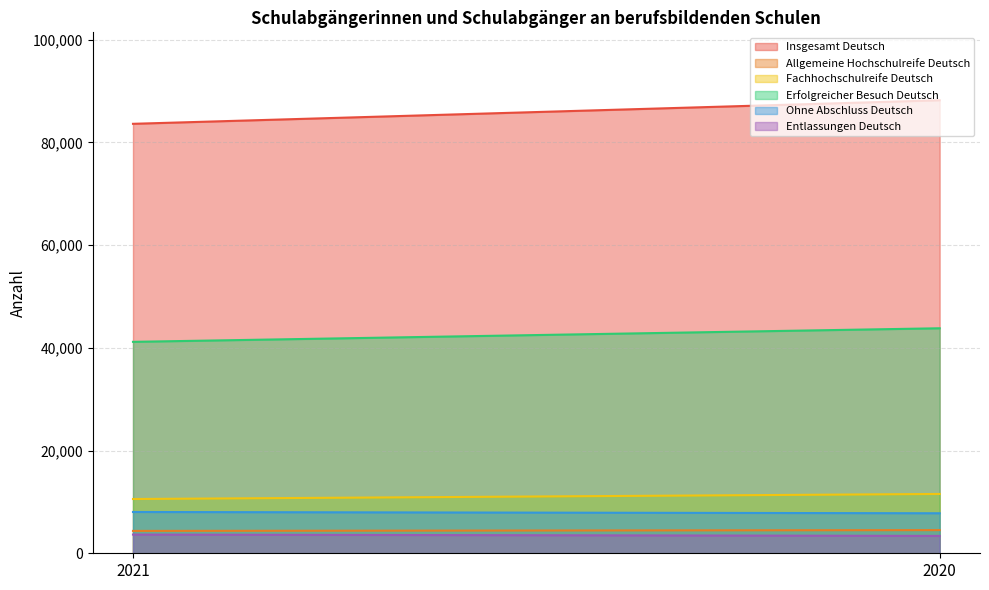

How many distinct data groups are displayed?

6